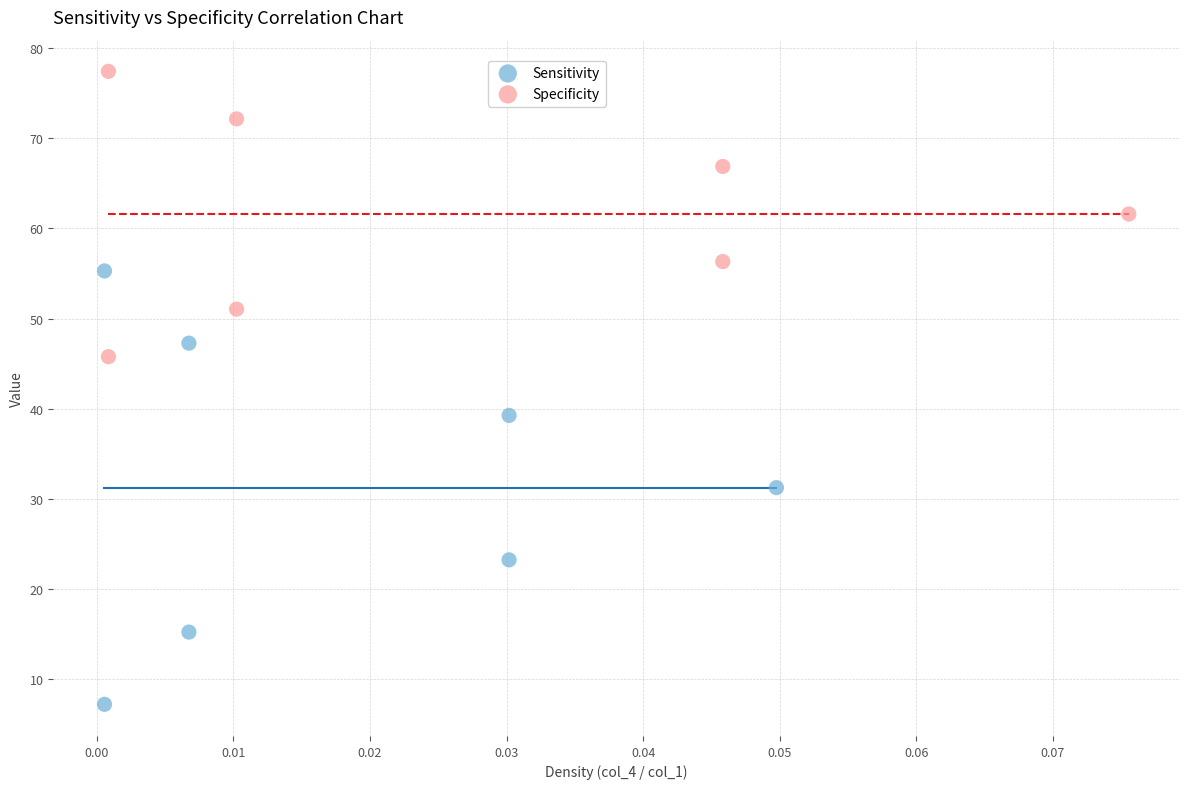

Which series reaches the maximum Y coordinate?

Specificity